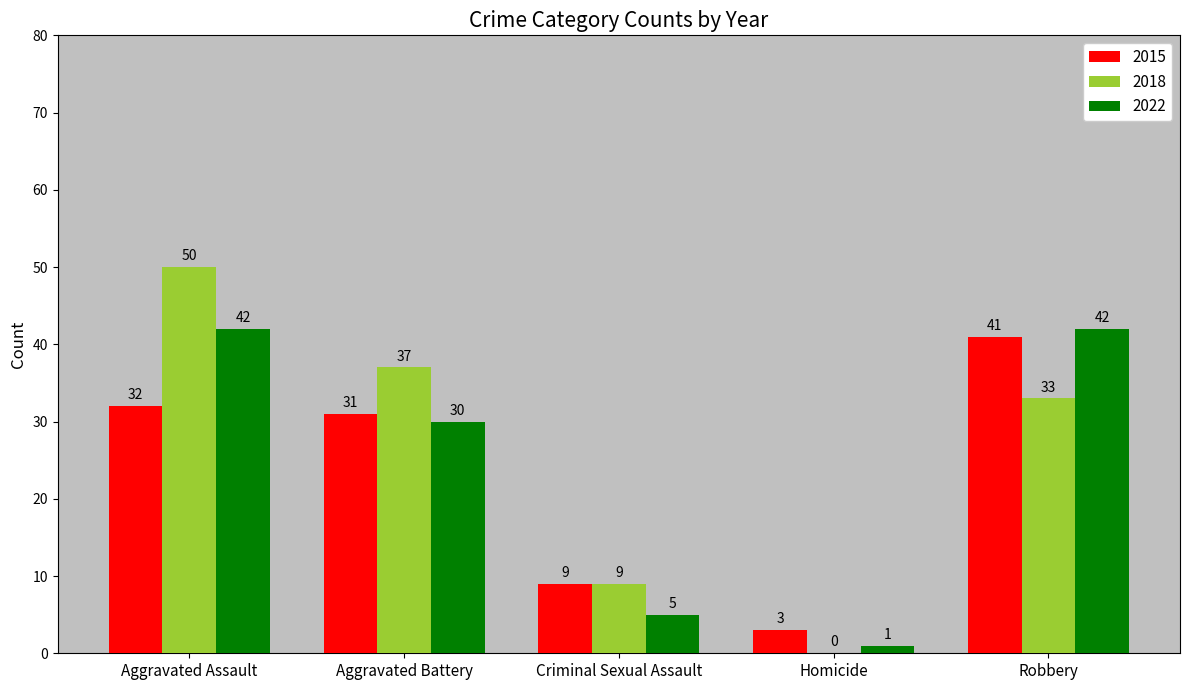

At which label does 2022 first exceed 30?

Aggravated Assault